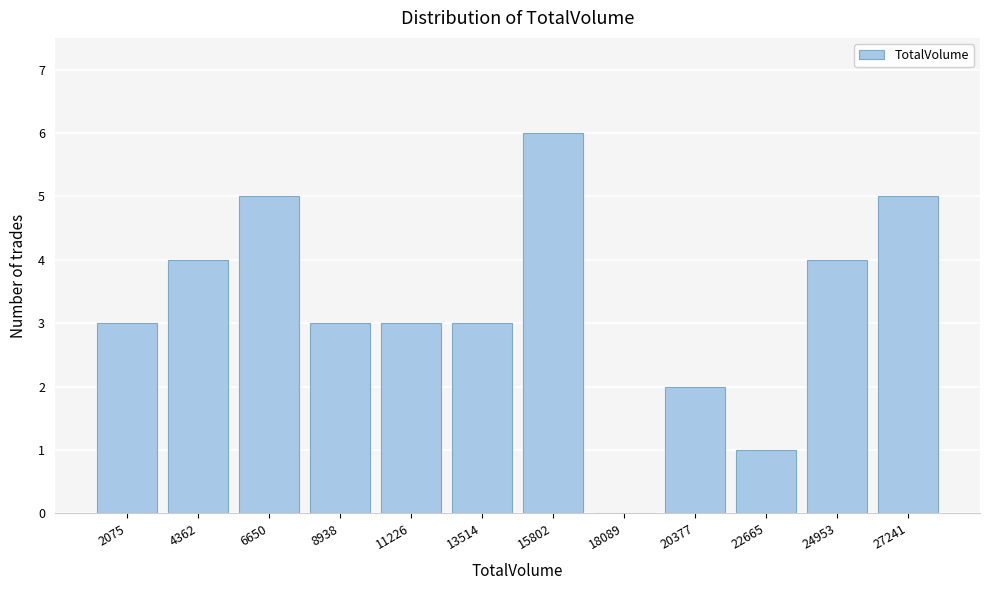

Reading left to right, what are all the values shown in this chart?

2075=3	4362=4	6650=5	8938=3	11226=3	13514=3	15802=6	18089=0	20377=2	22665=1	24953=4	27241=5